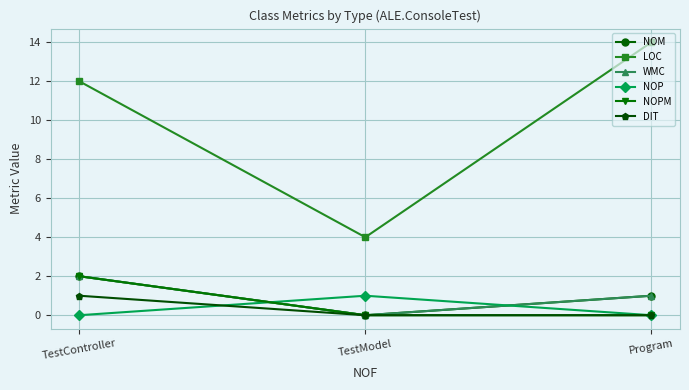

Rank the series by their maximum value, from highest to lowest.

LOC, NOM, WMC, NOPM, NOP, DIT